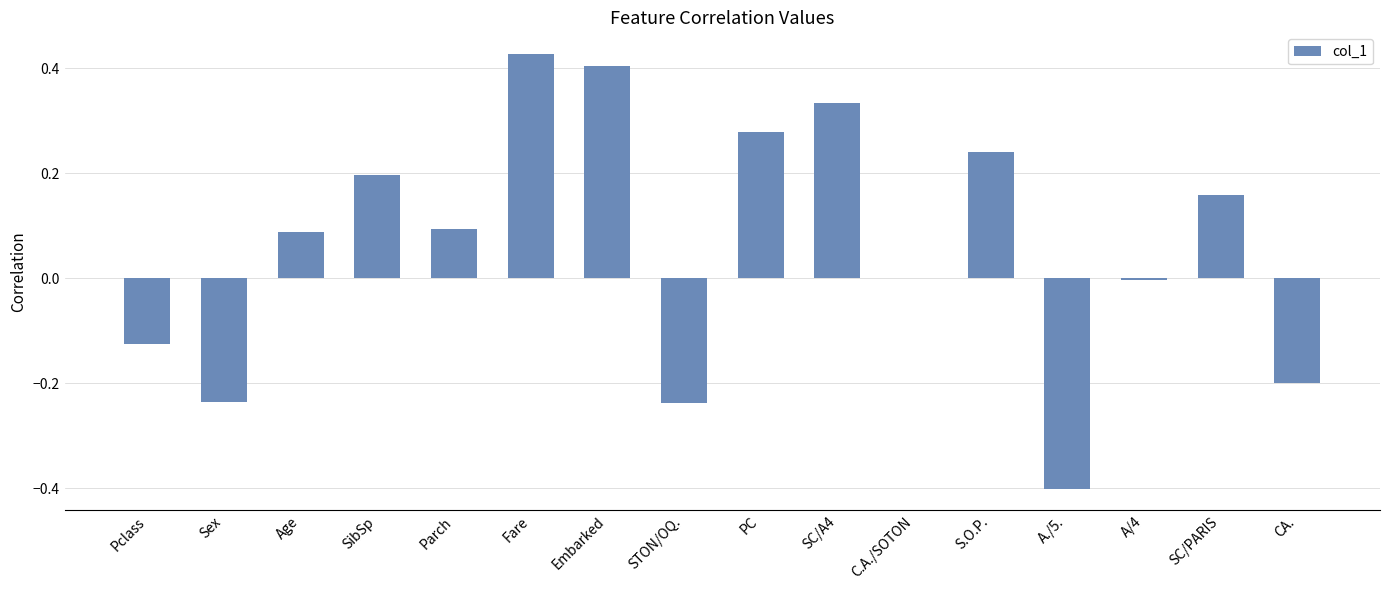

Is it true that the value at A./5. is -0.4?

True